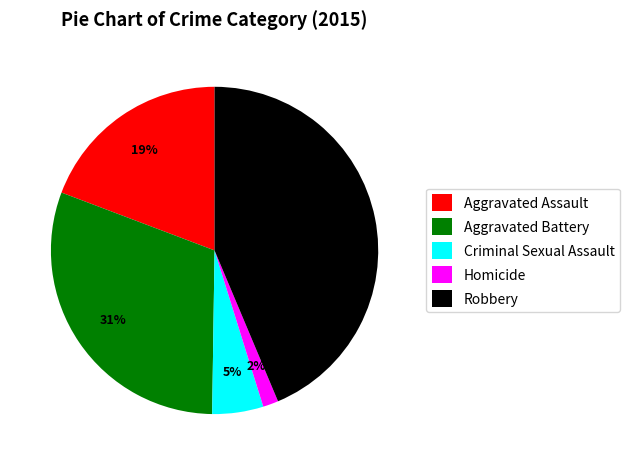

Which has a higher value, Aggravated Assault or Criminal Sexual Assault?

Aggravated Assault